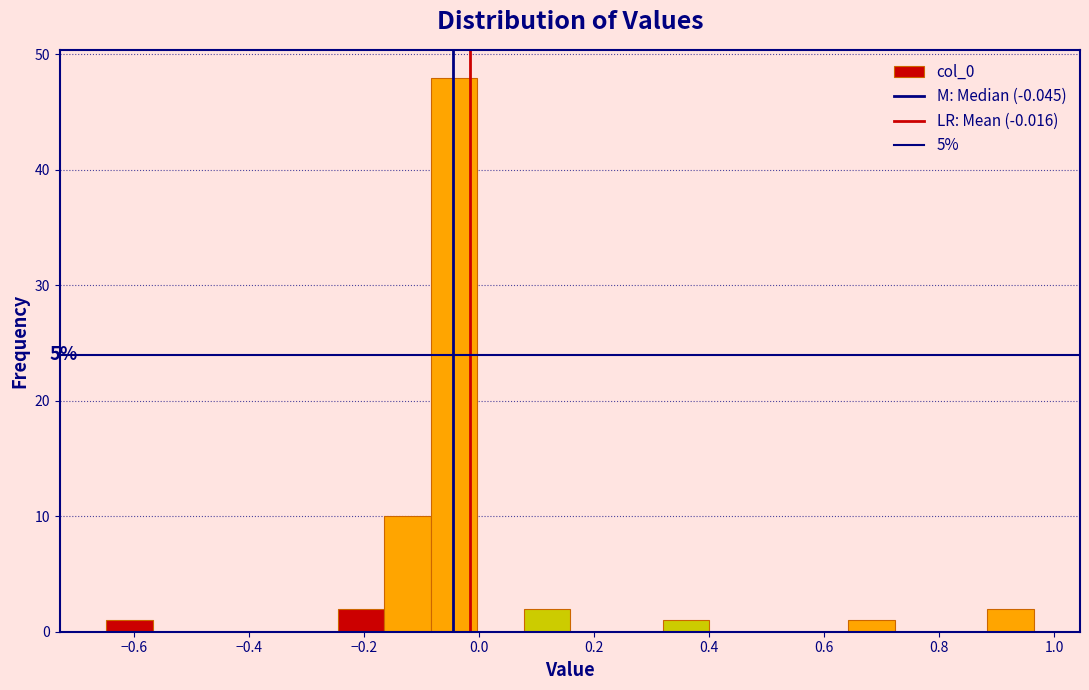

Over which range of the x-axis is the bar tallest?

-0.08 to 0.00